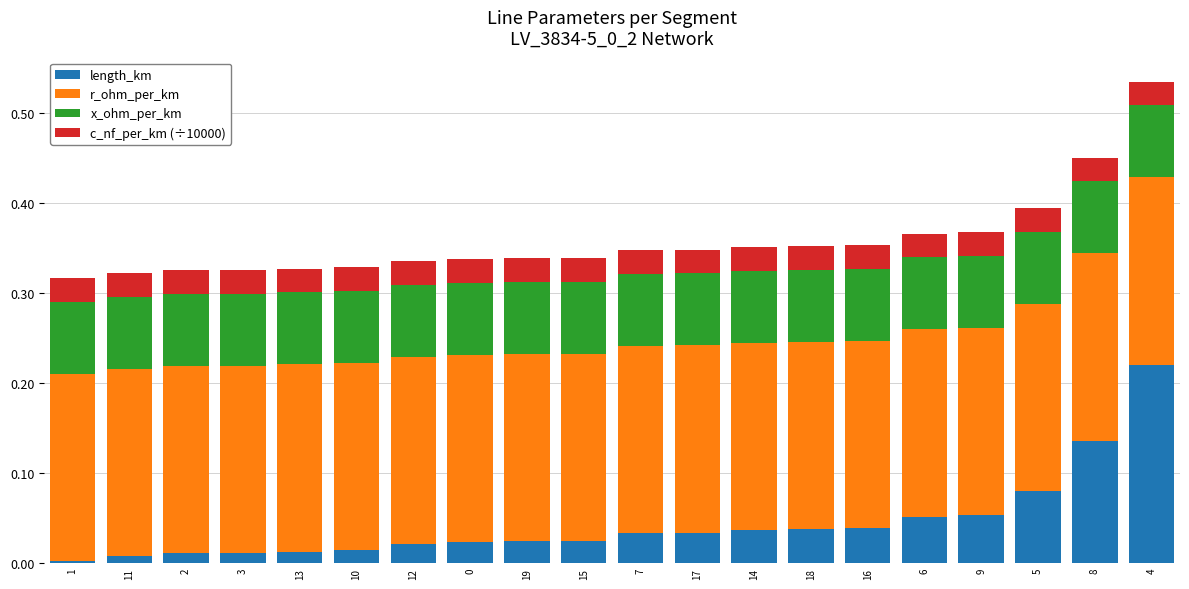

The length_km series shows 0.0 at 12. True or false?

True